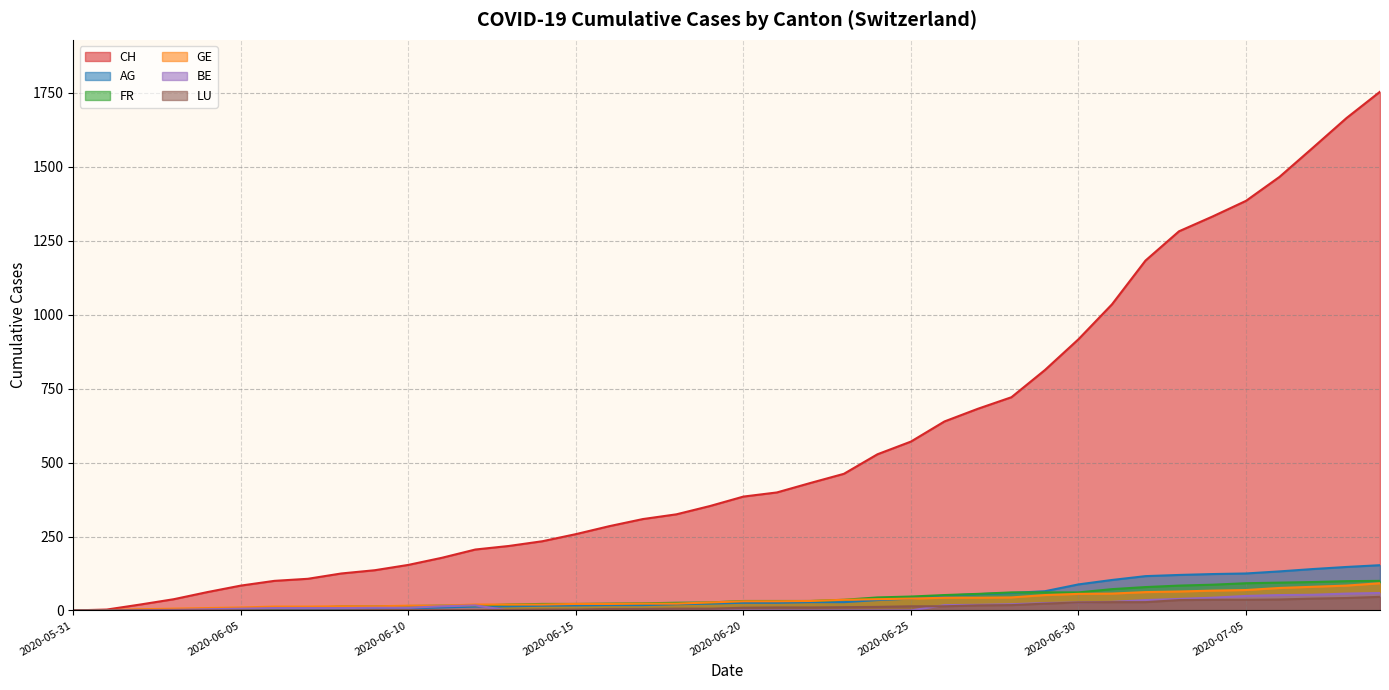

What is the value of the GE point at the 23rd from the left?

32